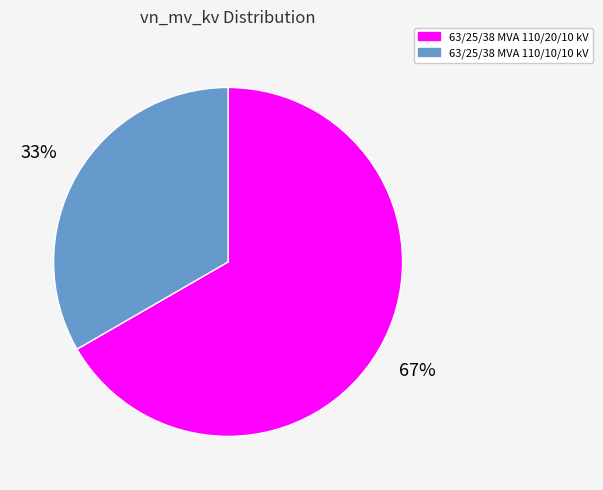

Does 63/25/38 MVA 110/20/10 kV represent more than half of the total?

Yes